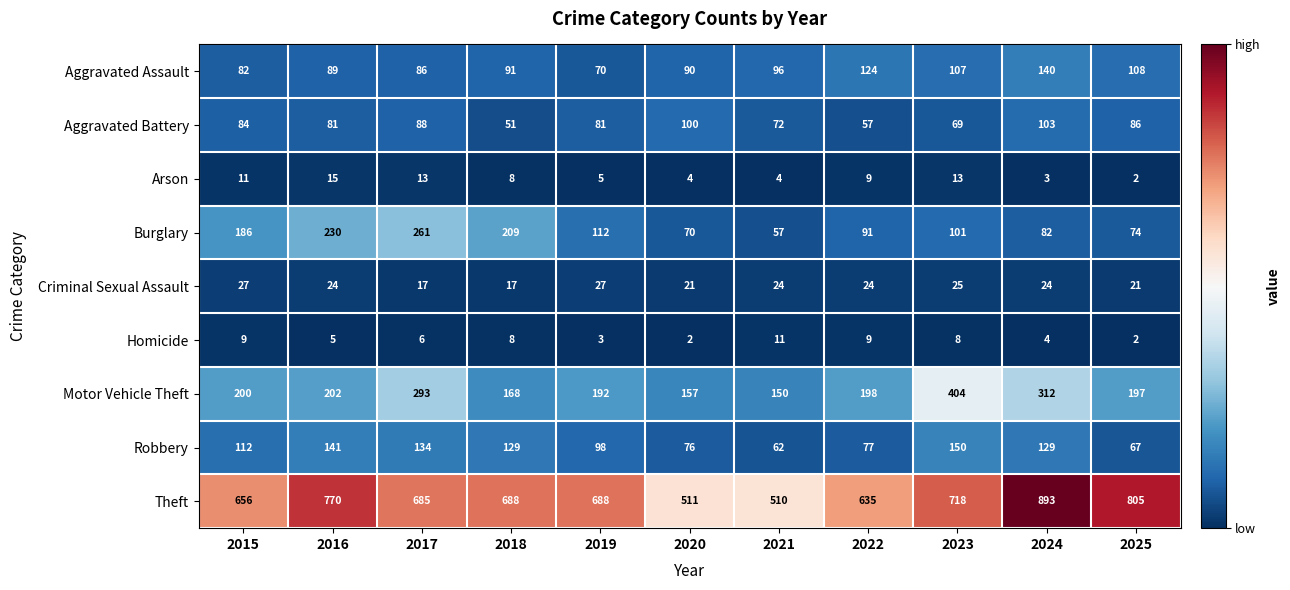

How many data points in Theft are less than 688?

5